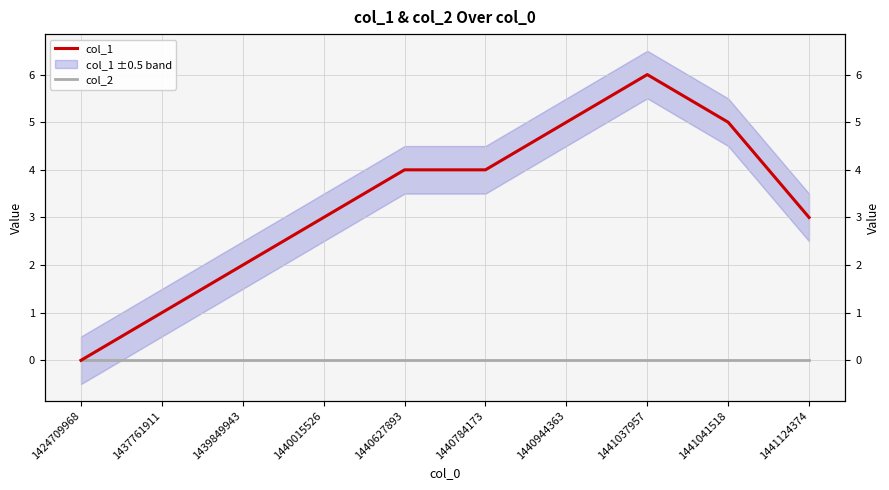

What is the total value across all series at 1441037957?

6